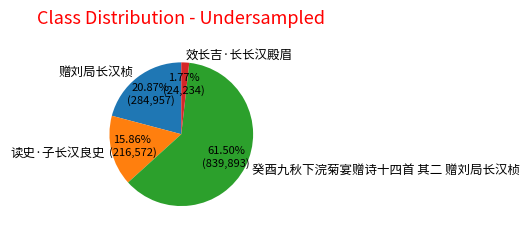

Between 赠刘局长汉桢 and 读史·子长汉良史, which is larger?

赠刘局长汉桢